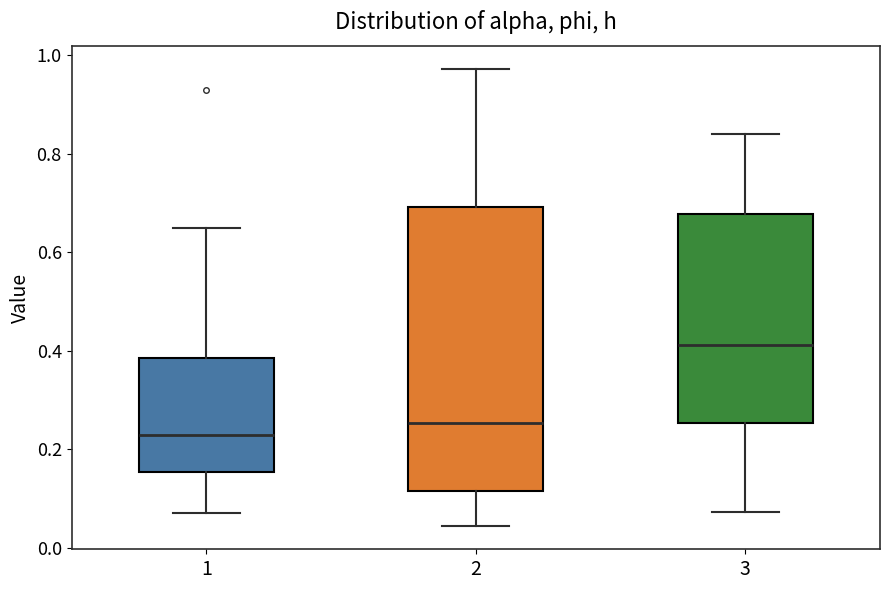

Reading left to right, read every box against the y-axis: the position of its median line, the range the box covers, and the ends of its whiskers. The values are not printed on the chart, so give them approximately, as read against the axis.

1: median 0.22, box 0.16 to 0.38, whiskers 0.08 to 0.66
2: median 0.26, box 0.12 to 0.70, whiskers 0.04 to 0.98
3: median 0.42, box 0.26 to 0.68, whiskers 0.08 to 0.84